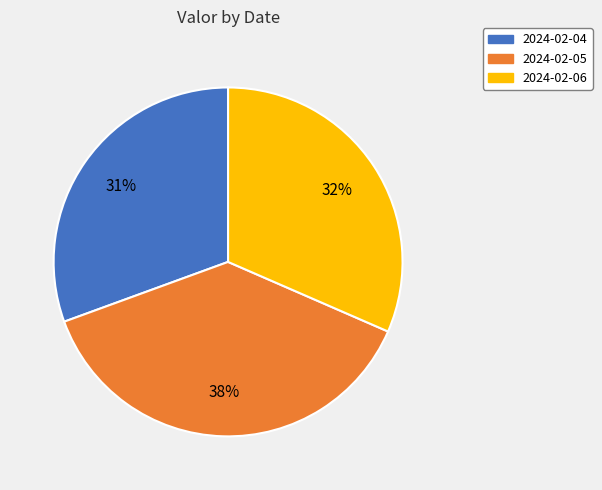

Is there any slice that represents more than half of the pie?

No